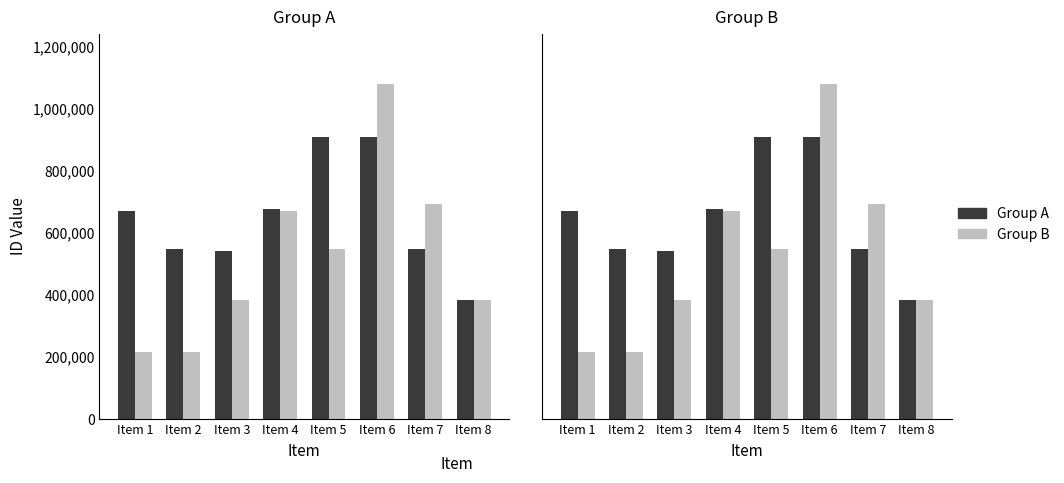

Which has a higher value, Item 4 or Item 3?

Item 4